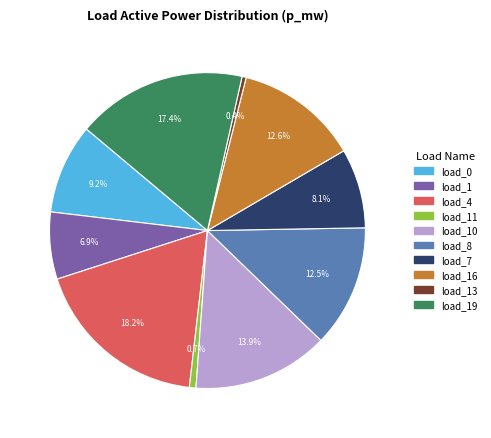

Is there a majority slice in this chart?

No